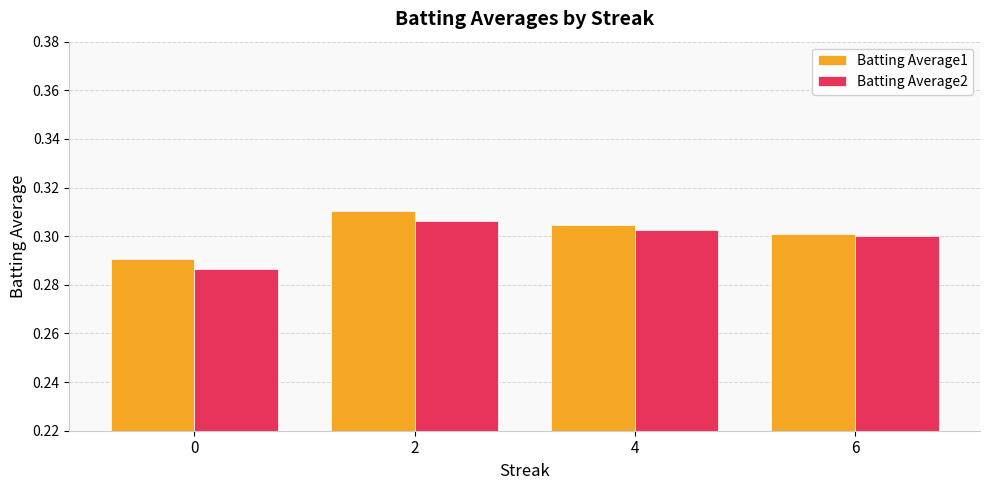

What are all the series names shown in the legend?

Batting Average1, Batting Average2